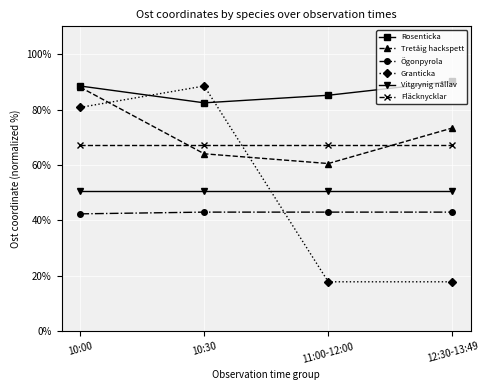

What is the label of the 3rd point from the left?

11:00-12:00